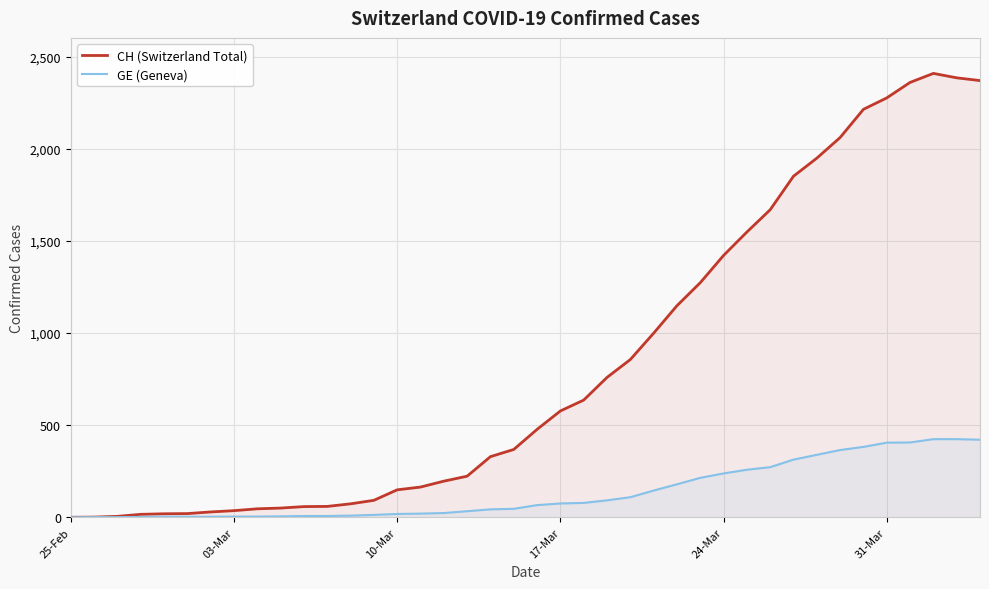

Which series has the largest total across all categories?

CH (Switzerland Total)